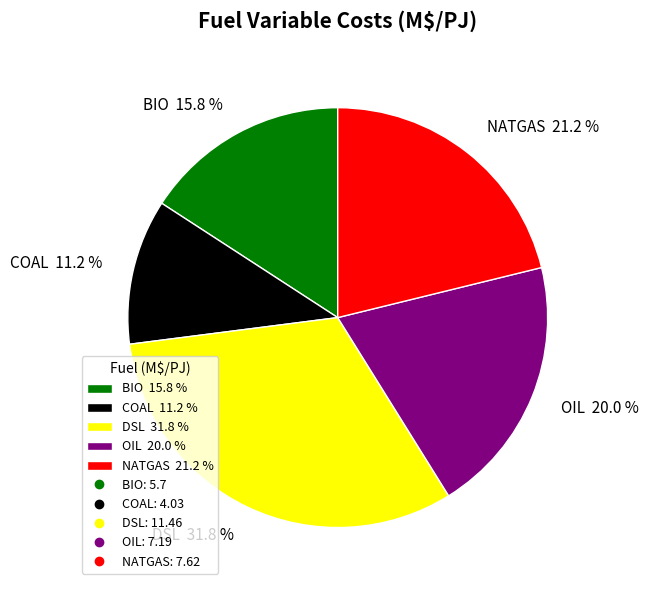

Rank the categories by value from lowest to highest.

COAL, BIO, OIL, NATGAS, DSL